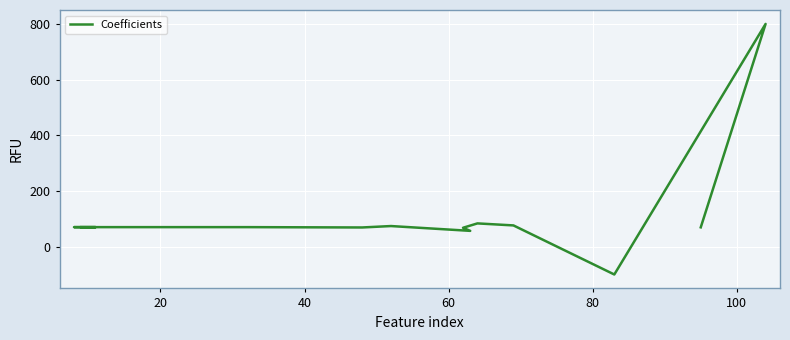

Reading left to right, list all the values displayed in this chart.

70.1	70.1	70.1	70.1	70.1	68.9	74.0	56.7	67.8	83.5	76.3	-100.0	800.0	69.4